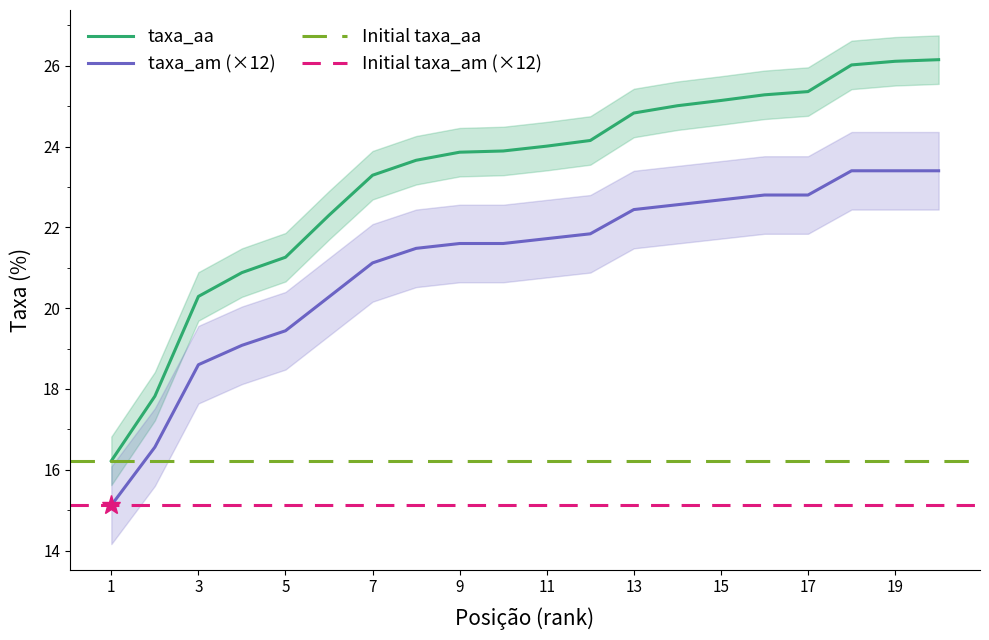

What is the highest value of the taxa_am series?

23.4